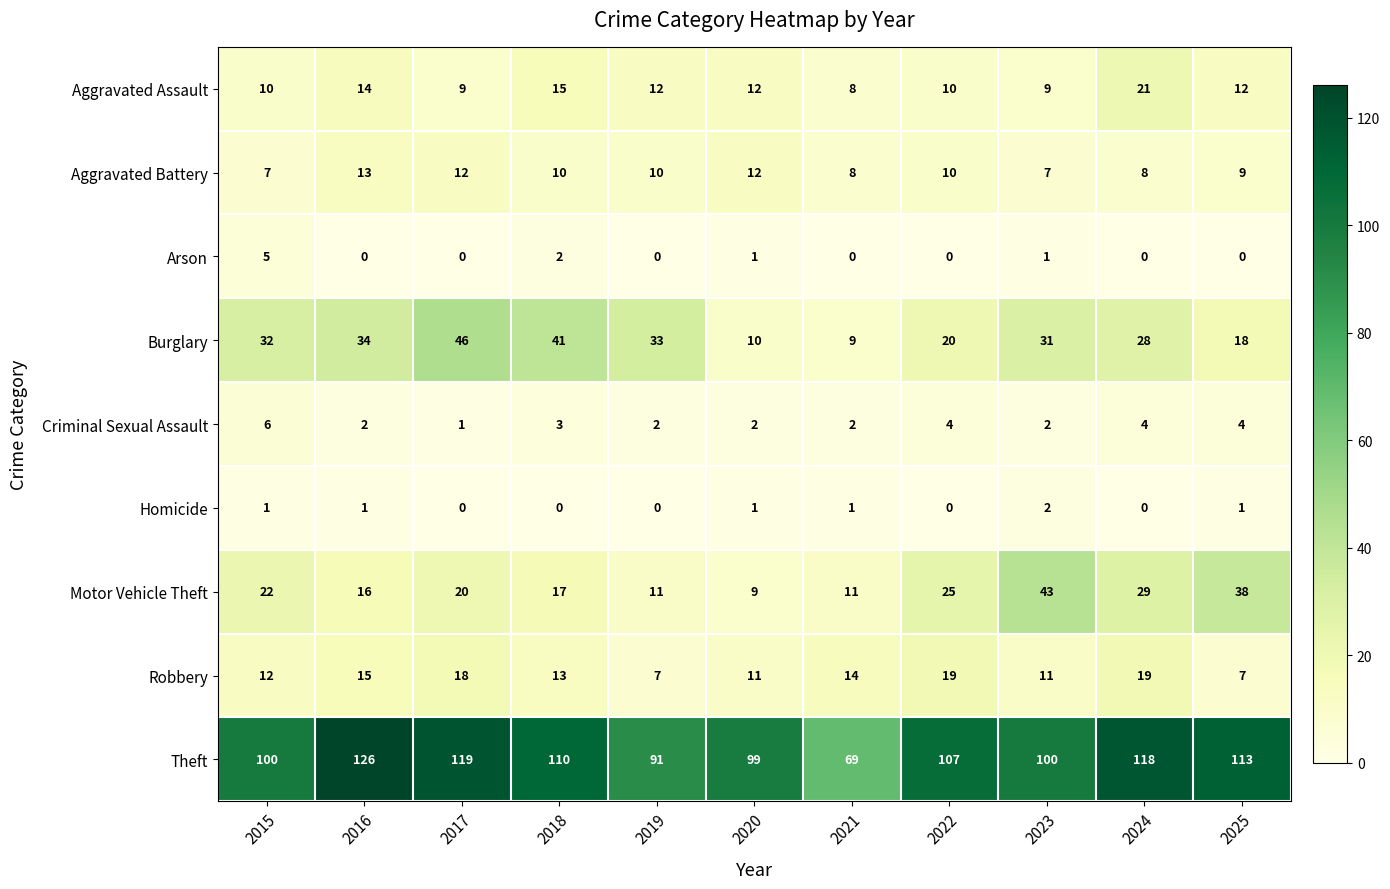

What is the greatest value displayed?

126